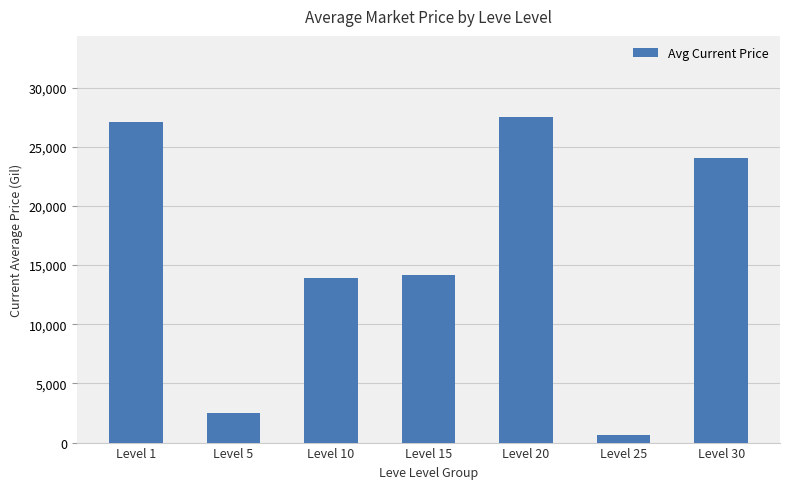

The value at Level 10 is 13906.3. True or false?

True